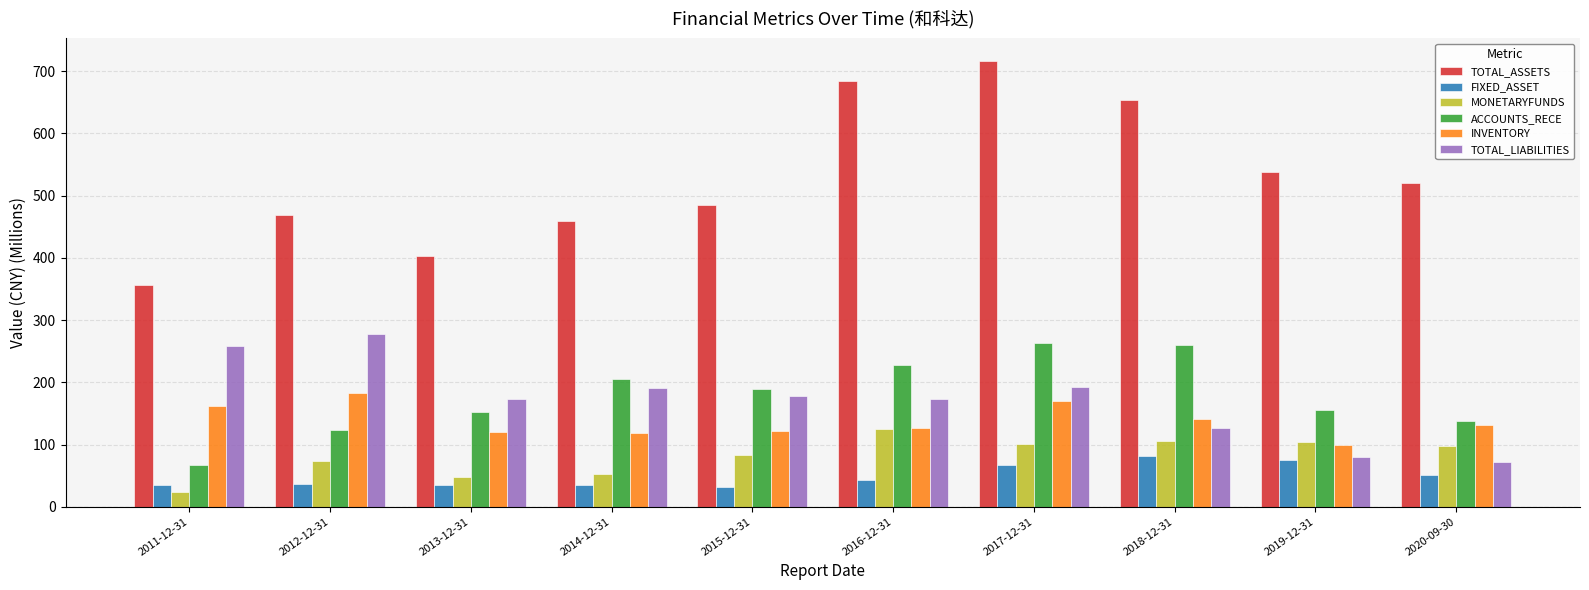

How many distinct data groups are displayed?

6